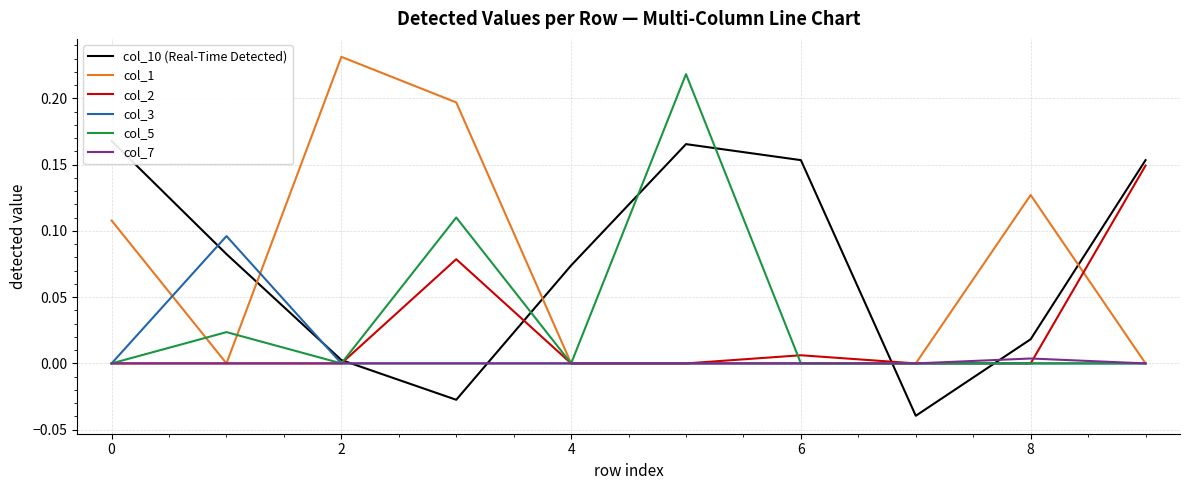

The col_2 series shows 0.0 at 2. True or false?

True